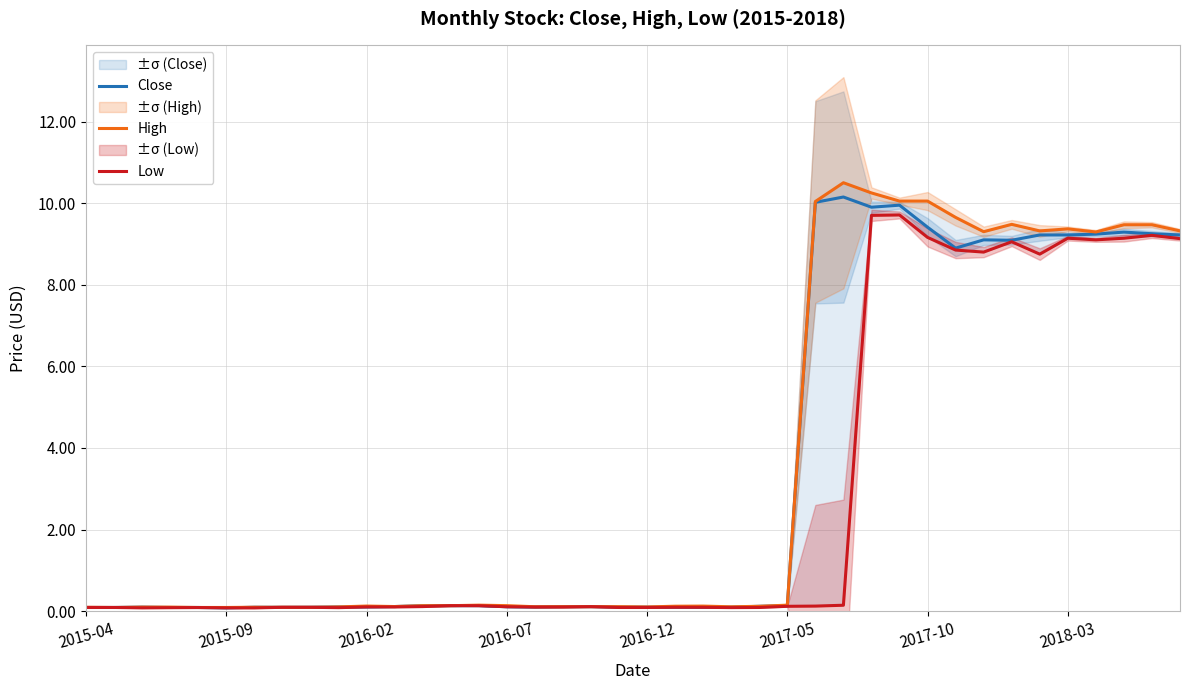

Reading right to left, extract all data points from this chart.

Close: 9.2	9.2	9.3	9.2	9.2	9.2	9.1	9.1	8.9	9.4	9.9	9.9	10.2	10.0	0.1	0.1	0.1	0.1	0.1	0.1	0.1	0.1	0.1	0.1	0.1	0.1	0.1	0.1	0.1	0.1	0.1	0.1	0.1	0.1	0.1	0.1	0.1	0.1	0.1	0.1
High: 9.3	9.5	9.5	9.3	9.4	9.3	9.5	9.3	9.7	10.1	10.1	10.2	10.5	10.0	0.1	0.1	0.1	0.1	0.1	0.1	0.1	0.1	0.1	0.1	0.1	0.1	0.1	0.1	0.1	0.1	0.1	0.1	0.1	0.1	0.1	0.1	0.1	0.1	0.1	0.1
Low: 9.1	9.2	9.1	9.1	9.1	8.8	9.1	8.8	8.8	9.2	9.7	9.7	0.1	0.1	0.1	0.1	0.1	0.1	0.1	0.1	0.1	0.1	0.1	0.1	0.1	0.1	0.1	0.1	0.1	0.1	0.1	0.1	0.1	0.1	0.1	0.1	0.1	0.1	0.1	0.1